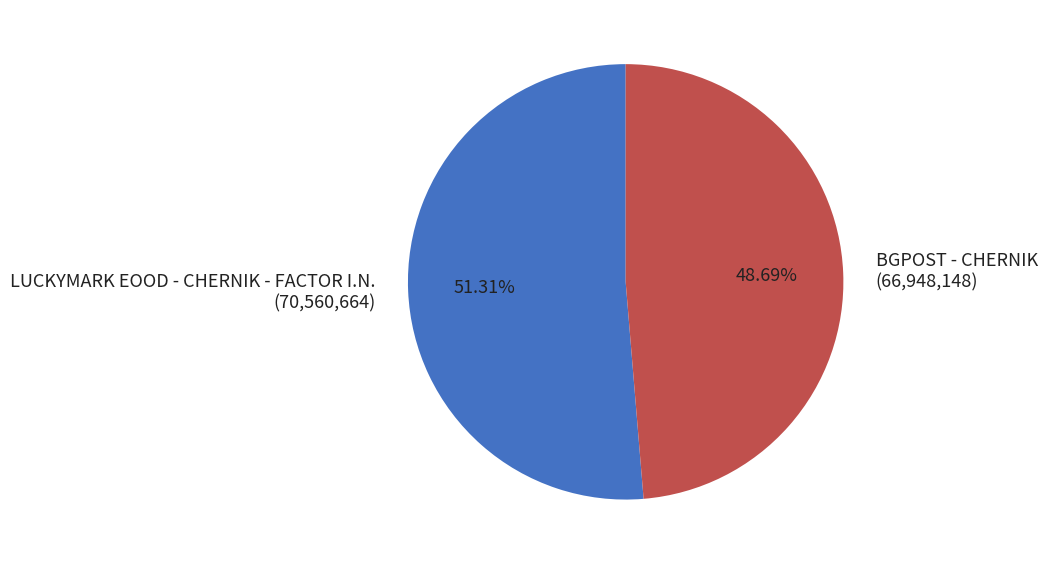

The BGPOST - CHERNIK slice represents 49% of the pie. True or false?

True